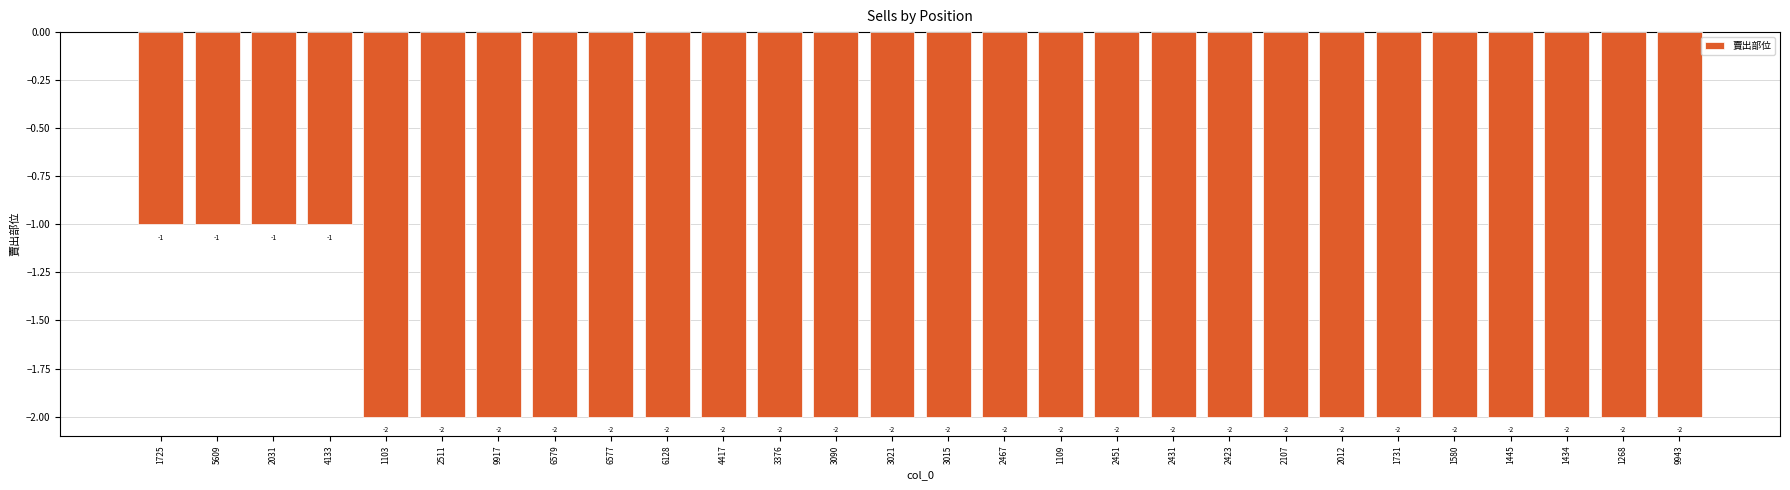

Reading left to right, extract all data points from this chart.

-1	-1	-1	-1	-2	-2	-2	-2	-2	-2	-2	-2	-2	-2	-2	-2	-2	-2	-2	-2	-2	-2	-2	-2	-2	-2	-2	-2